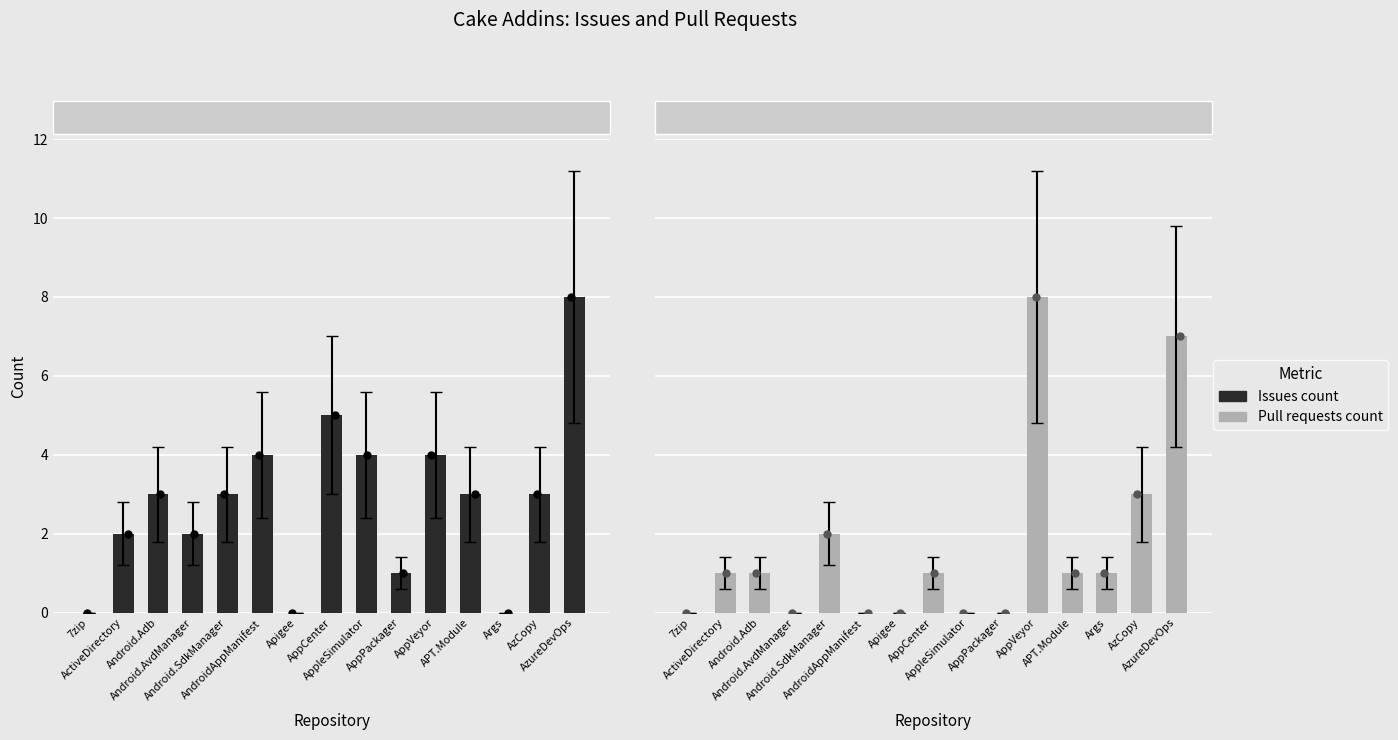

What is the total value across all series at AppVeyor?

12